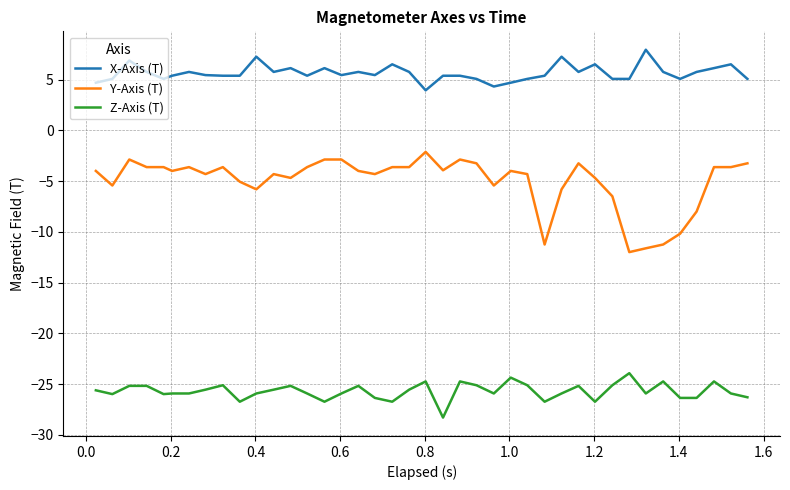

Which series has the widest spread of values?

Y-Axis (T)